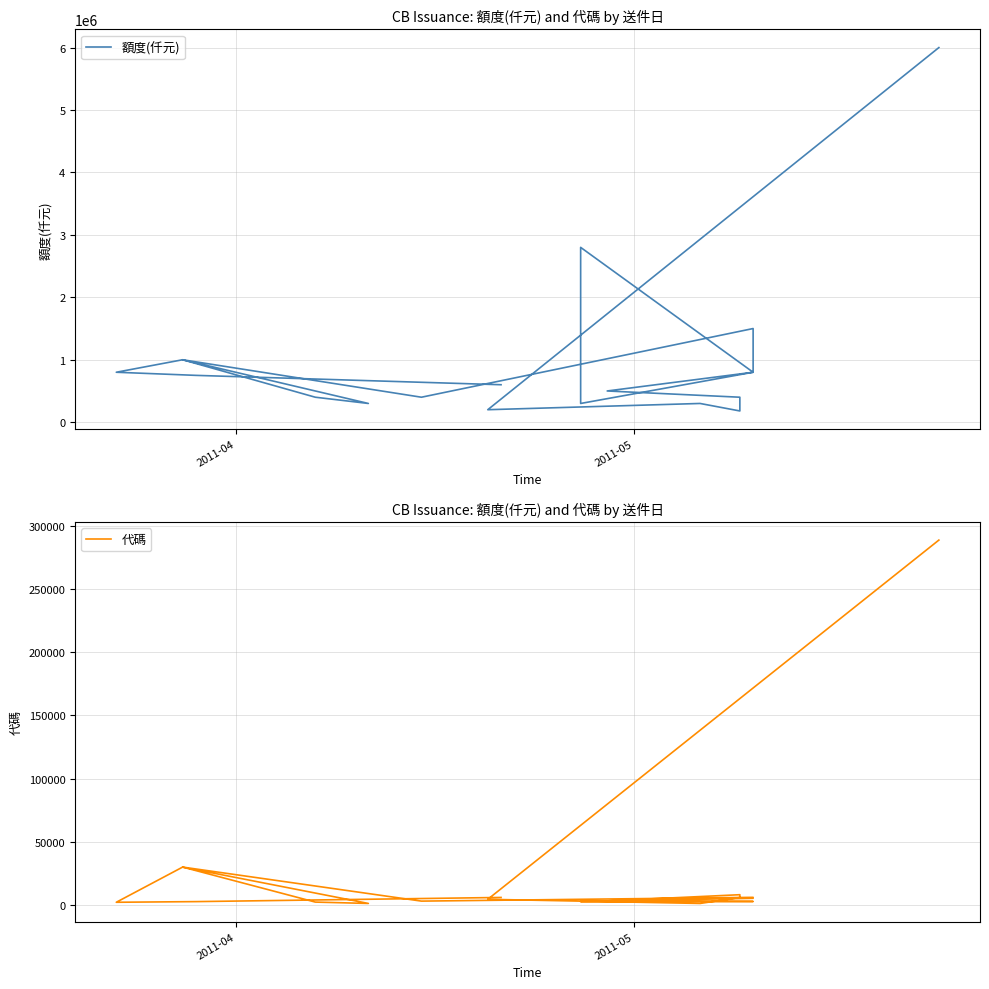

List the series in order of their overall mean, lowest first.

代碼, 額度(仟元)